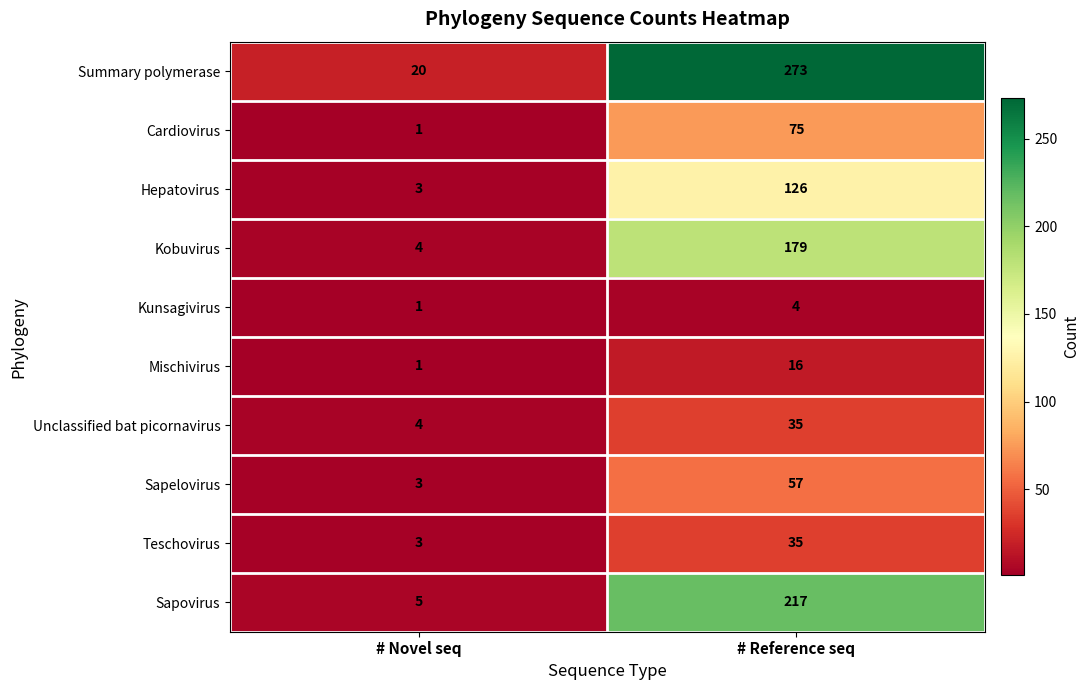

What is the difference between the maximum and minimum values in the Unclassified bat picornavirus series?

31